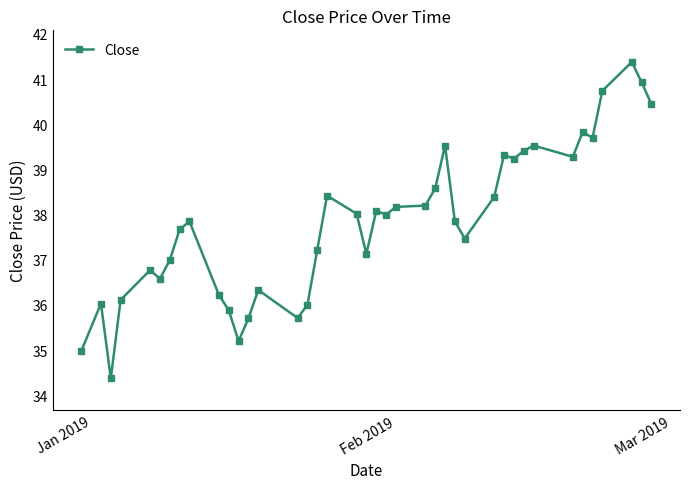

What is the smallest value displayed?

34.4